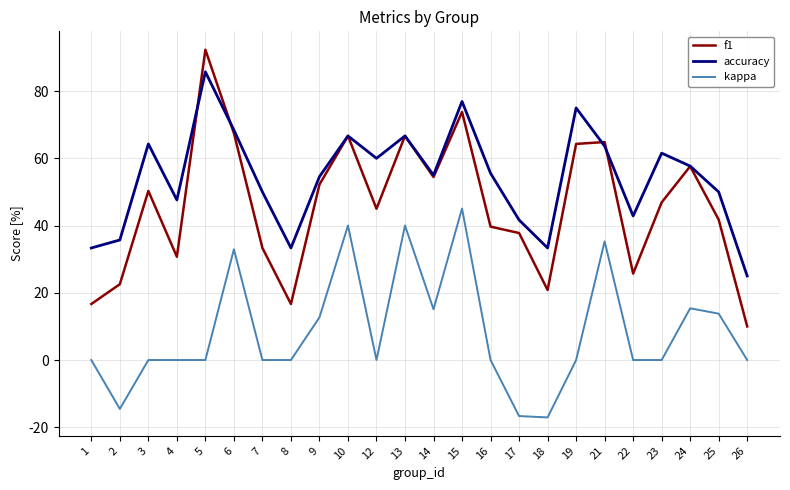

Which series changed the most between 3 and 15?

kappa